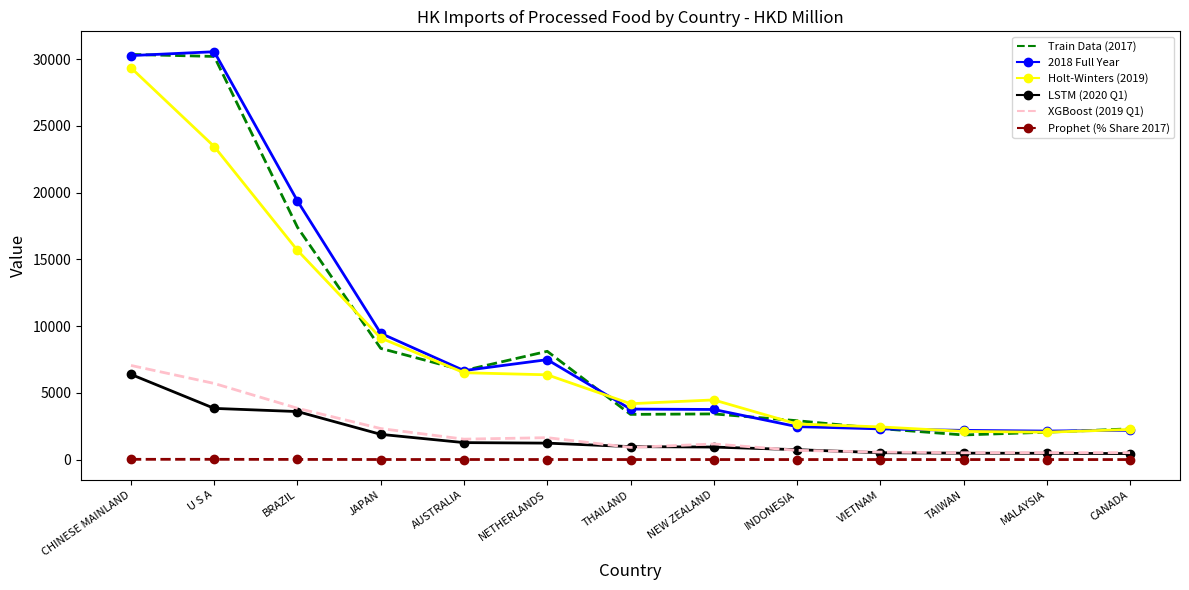

Which category has the highest value in the XGBoost (2019 Q1) series?

CHINESE MAINLAND